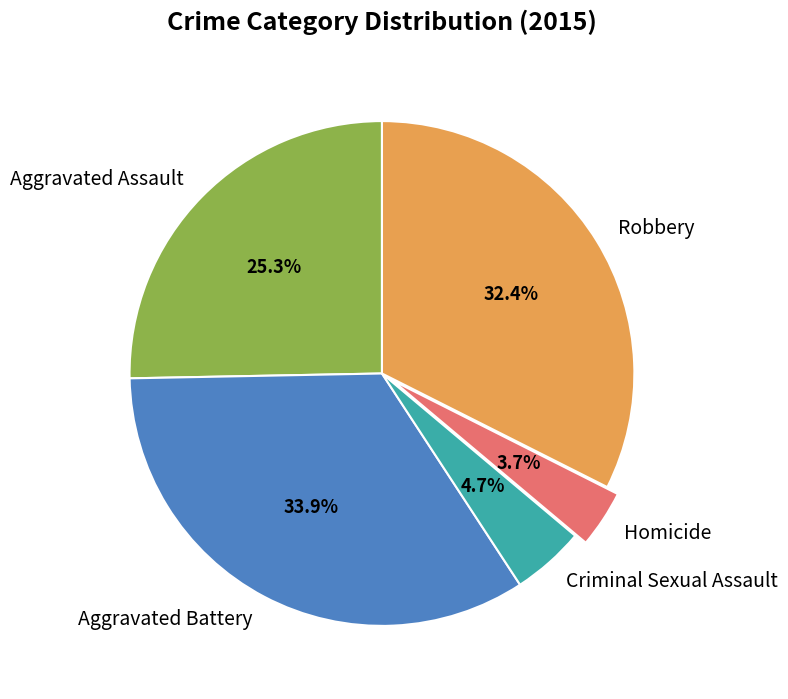

The Aggravated Assault slice represents 11% of the pie. True or false?

False